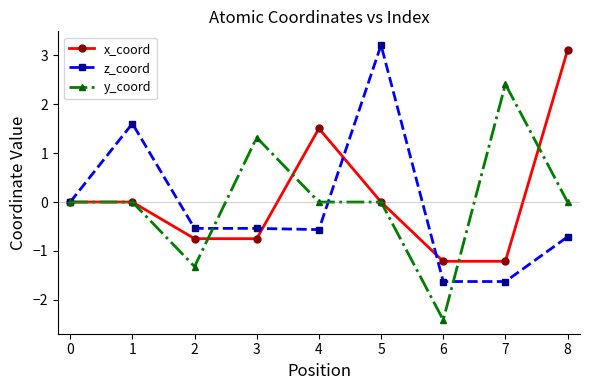

Which series has the largest total across all categories?

x_coord